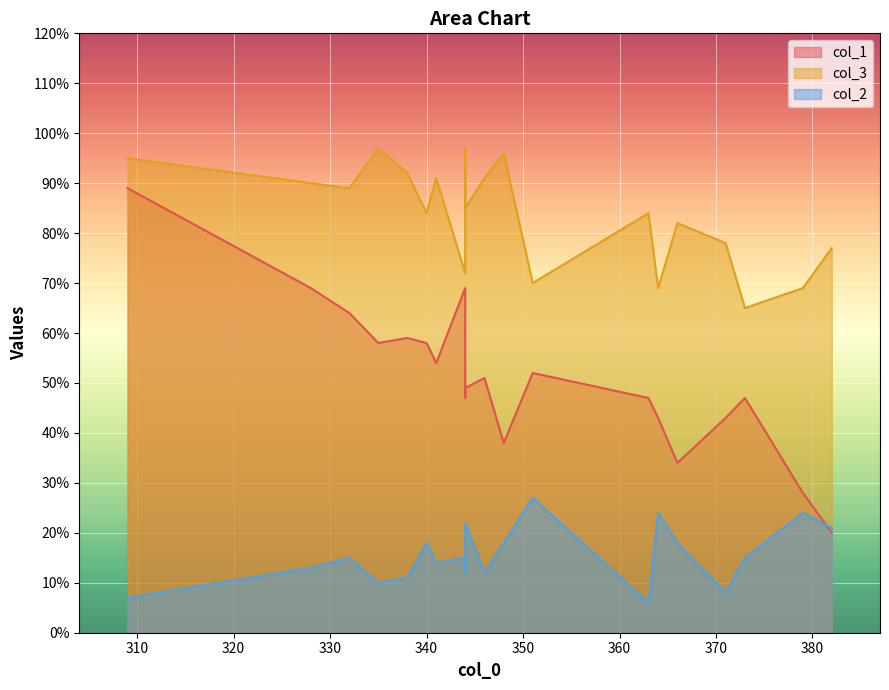

How many values in the col_3 series exceed 85?

9